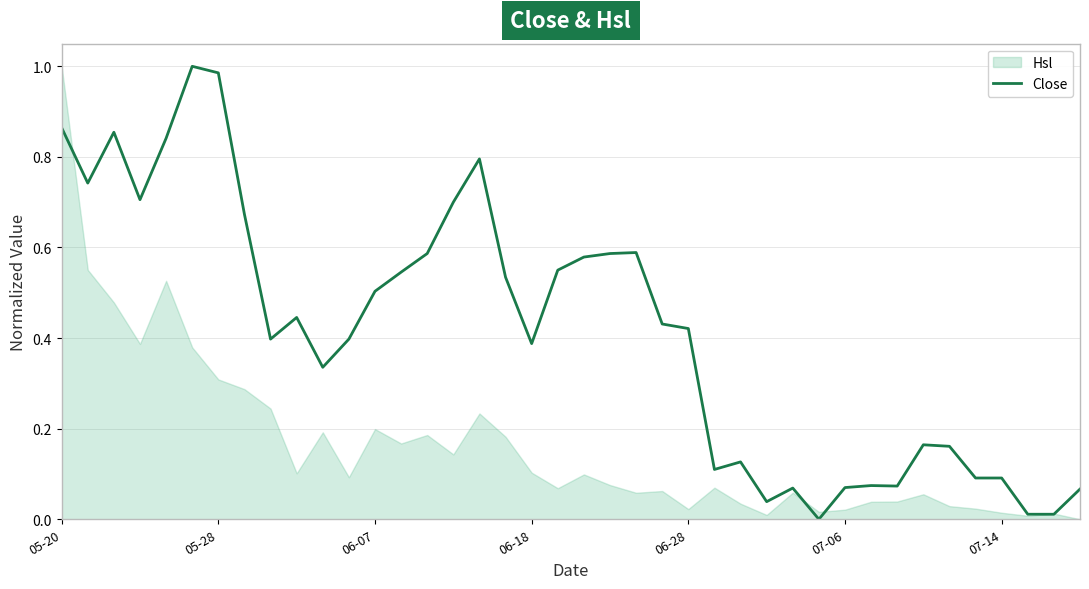

What position from the left is 05-20?

1